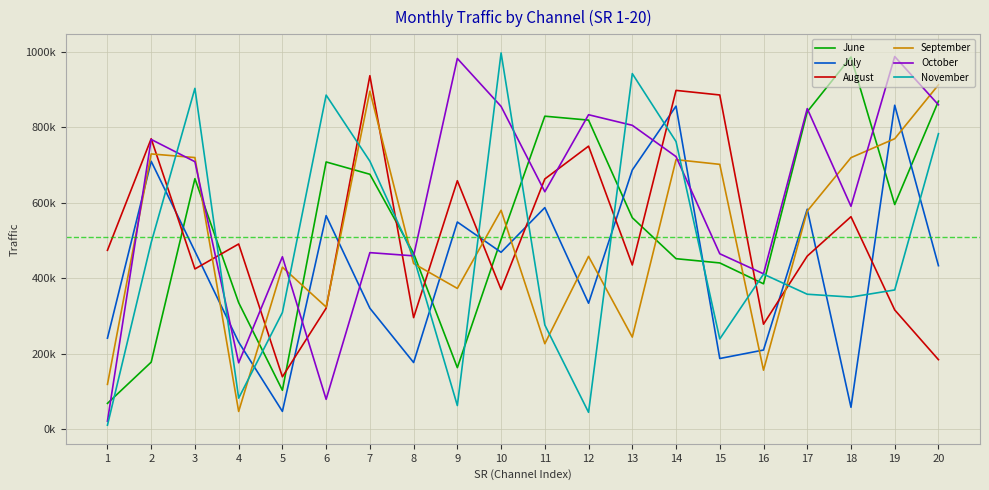

What are all the series names shown in the legend?

June, July, August, September, October, November